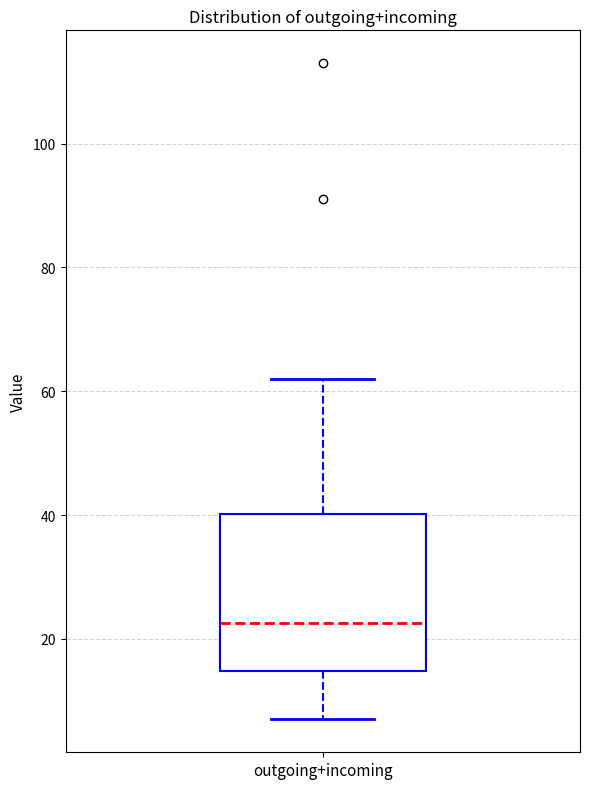

Read this box plot against the y-axis: the position of the median line, the range covered by the box, and the ends of both whiskers. The values are not printed on the chart, so give them approximately, as read against the axis.

median 22, box 14 to 40, whiskers 8 to 62